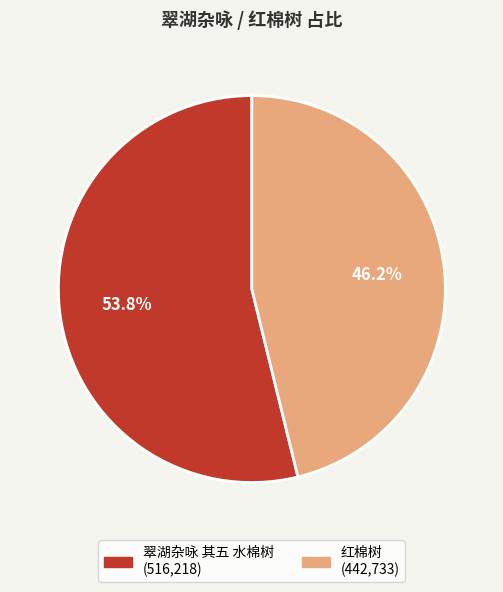

To the nearest percent, what percentage of the pie is 翠湖杂咏 其五 水棉树?

54%